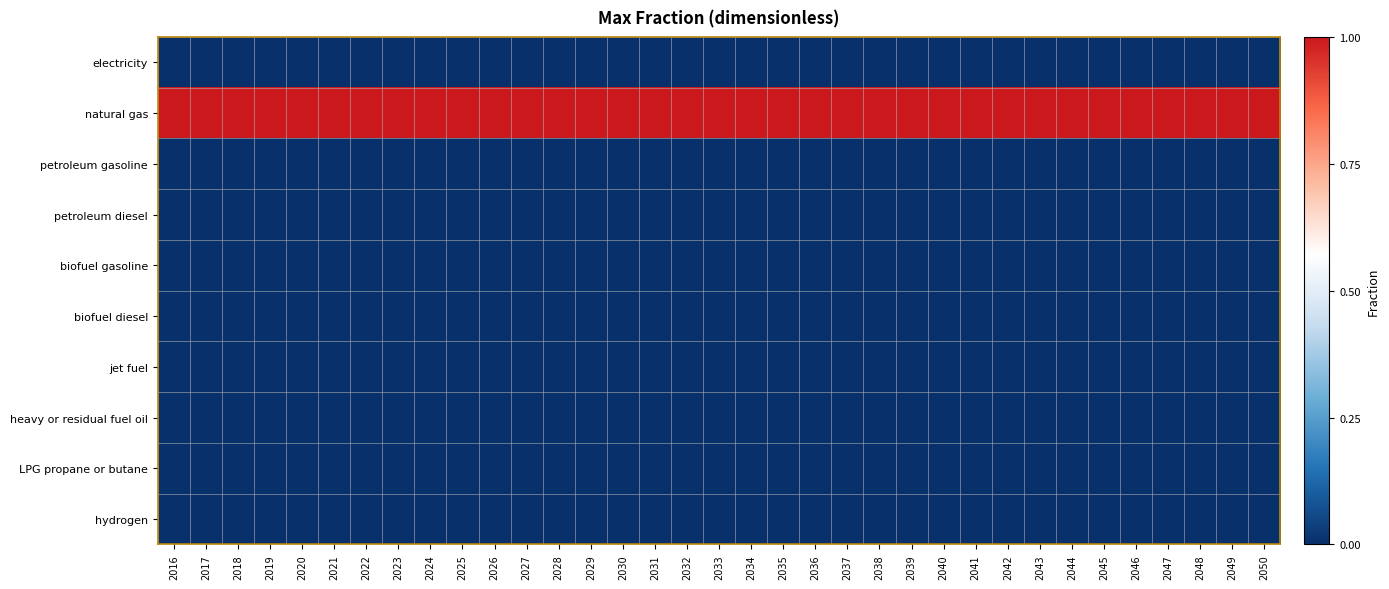

Rank the series at 2019 from lowest to highest value.

electricity, petroleum gasoline, petroleum diesel, biofuel gasoline, biofuel diesel, jet fuel, heavy or residual fuel oil, LPG propane or butane, hydrogen, natural gas